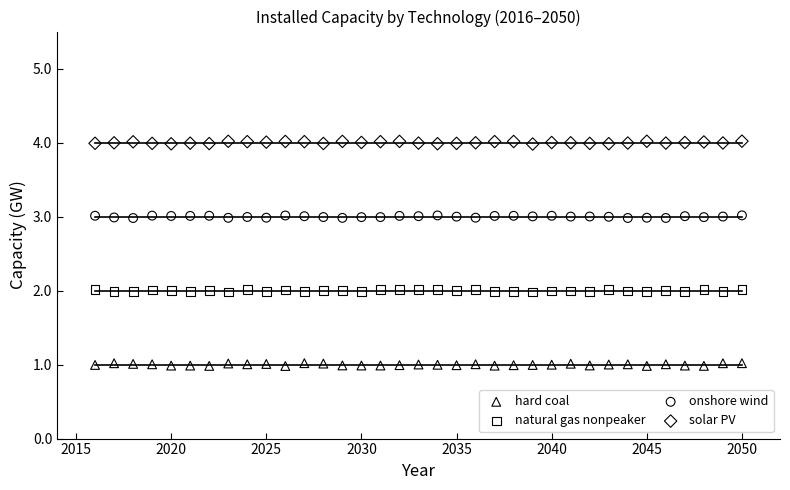

What are all the series names shown in the legend?

hard coal, natural gas nonpeaker, onshore wind, solar PV